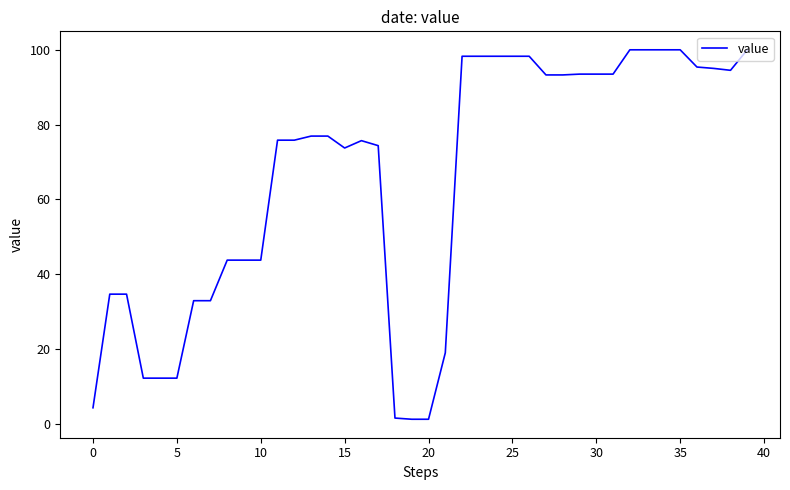

What is the greatest value displayed?

100.0